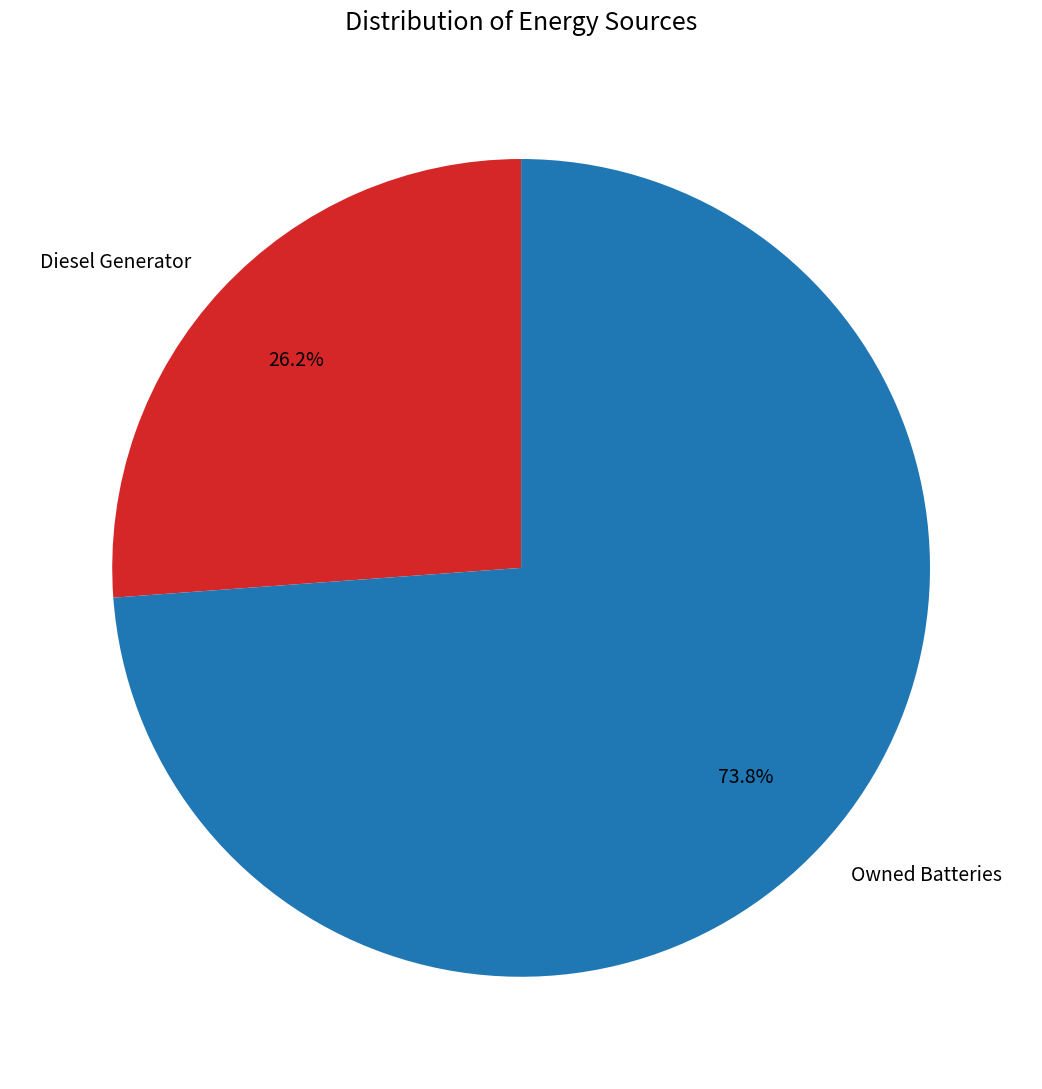

What is the largest slice in the pie chart?

Owned Batteries